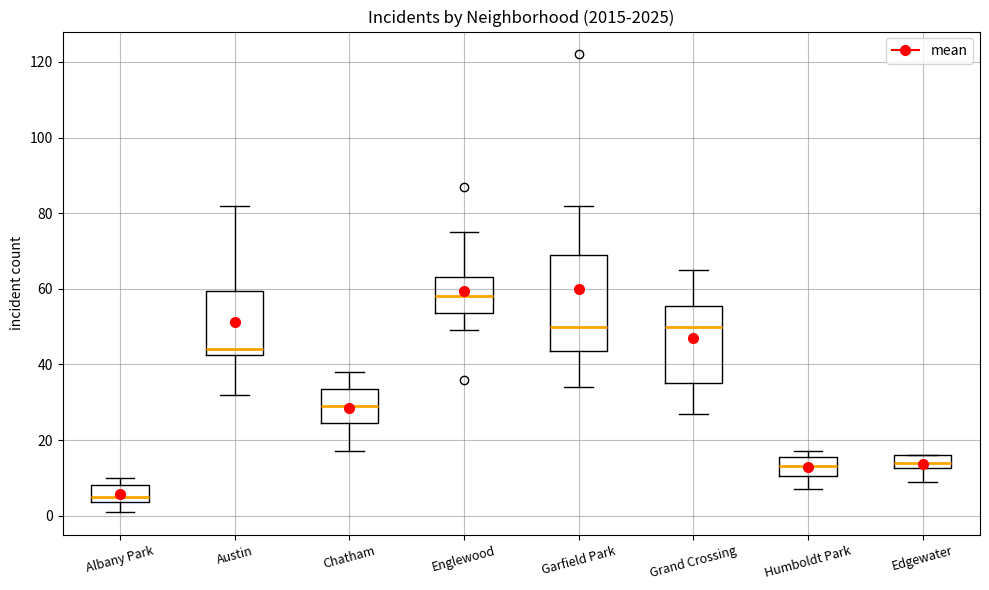

Reading left to right, transcribe this box plot: for each box, give where its median line is, the range the box spans, and where its two whiskers end, as read against the y-axis. The values are not printed on the chart, so give them approximately, as read against the axis.

Albany Park: median 6, box 4 to 8, whiskers 2 to 10
Austin: median 44, box 42 to 60, whiskers 32 to 82
Chatham: median 30, box 24 to 34, whiskers 18 to 38
Englewood: median 58, box 54 to 64, whiskers 50 to 76
Garfield Park: median 50, box 44 to 70, whiskers 34 to 82
Grand Crossing: median 50, box 36 to 56, whiskers 28 to 66
Humboldt Park: median 14, box 10 to 16, whiskers 8 to 18
Edgewater: median 14, box 12 to 16, whiskers 10 to 16